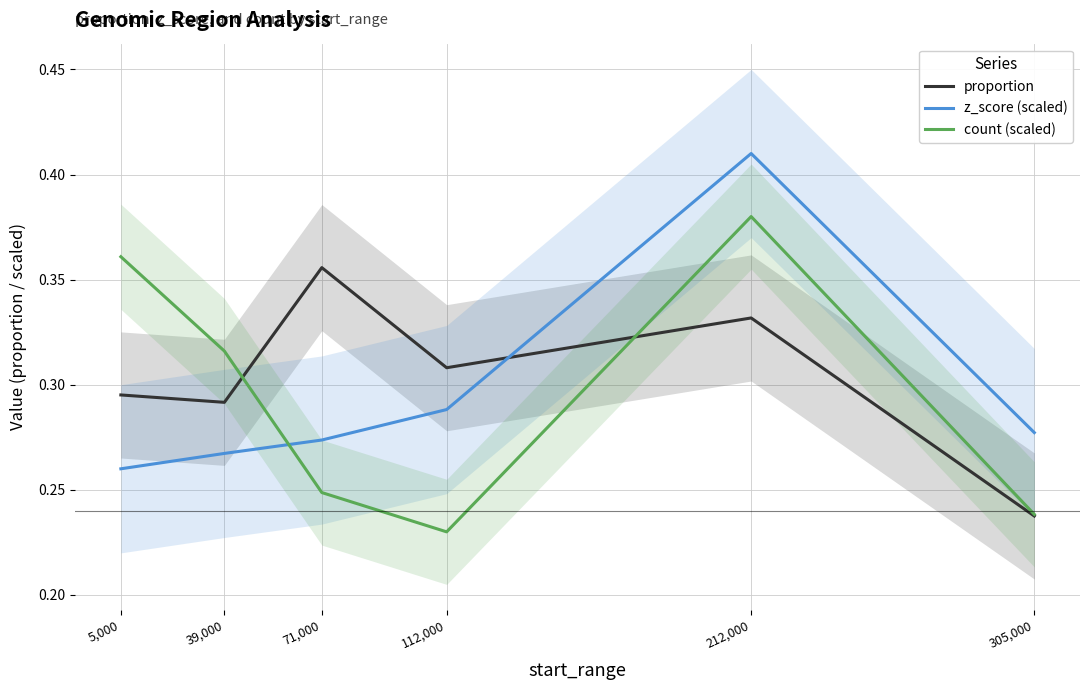

Which series changed the most between 71,000 and 212,000?

z_score (scaled)